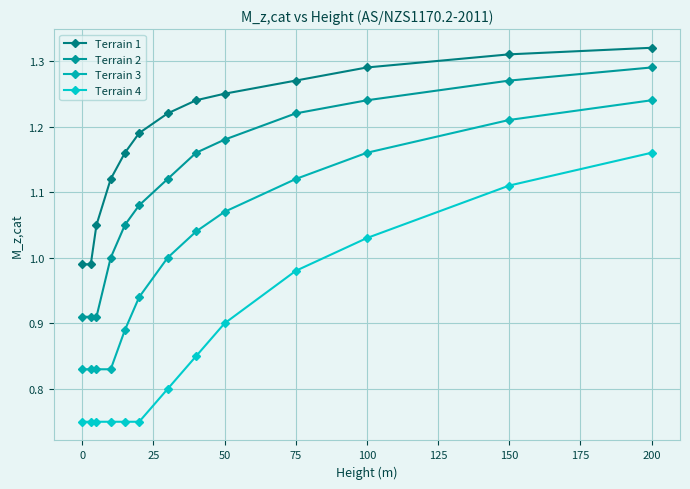

At how many categories does at least one series exceed 1?

11